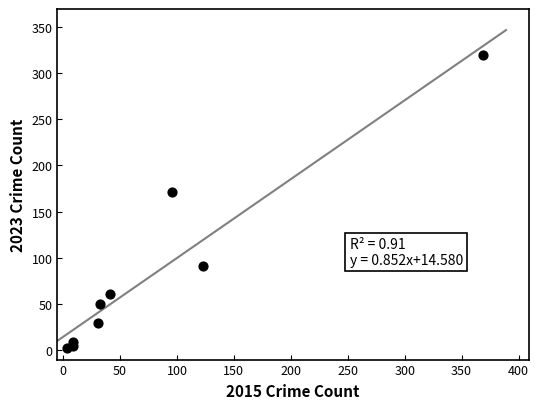

What is the average Y value?

82